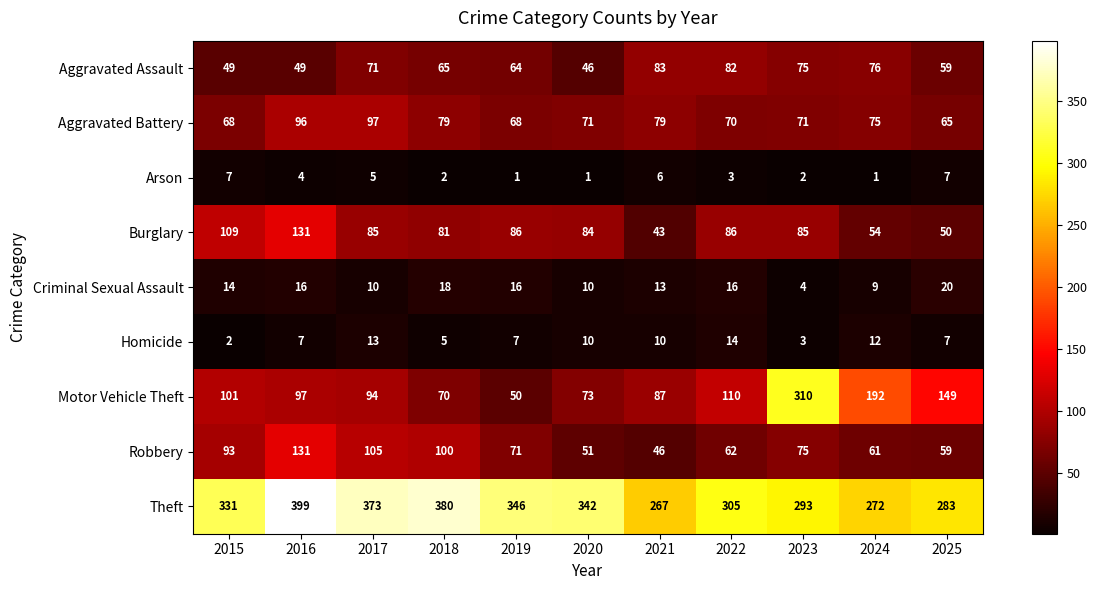

Which series has the largest total across all categories?

Theft